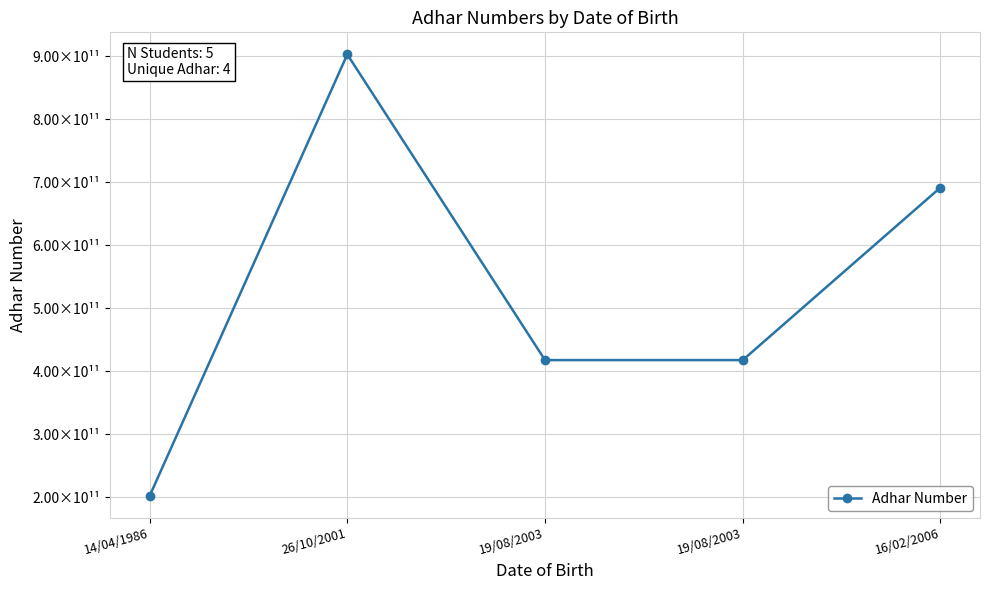

List the labels in order of value, smallest first.

14/04/1986, 19/08/2003, 19/08/2003, 16/02/2006, 26/10/2001